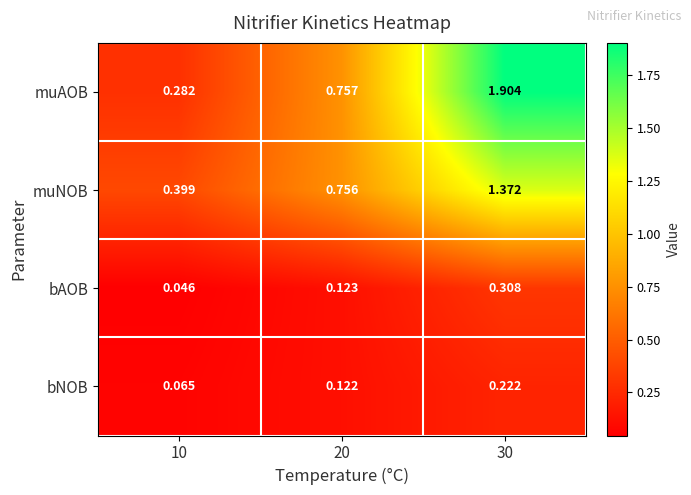

At which category is the sum across all series the highest?

30